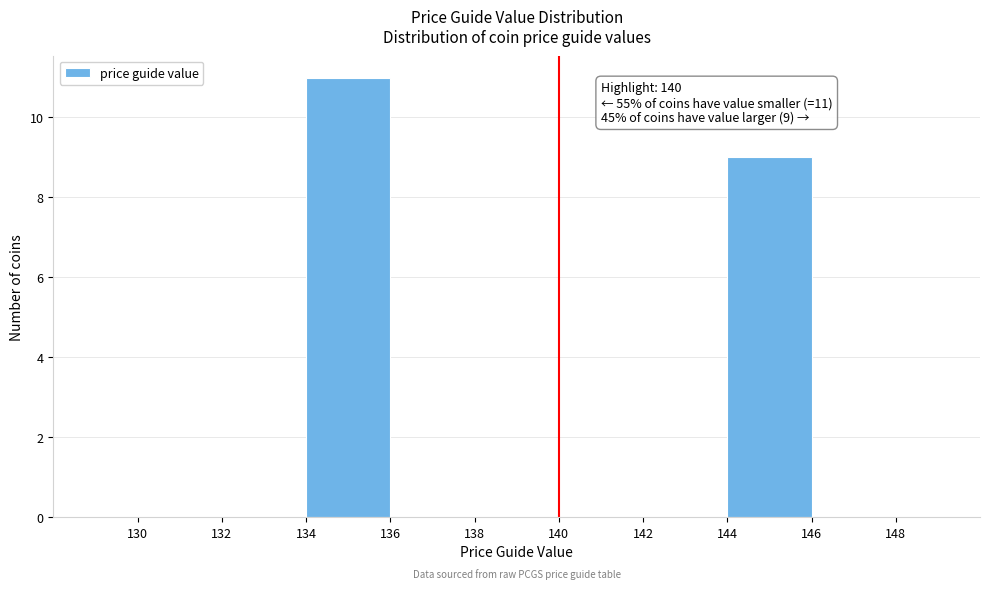

Which range on the x-axis has the tallest bar?

134 to 136